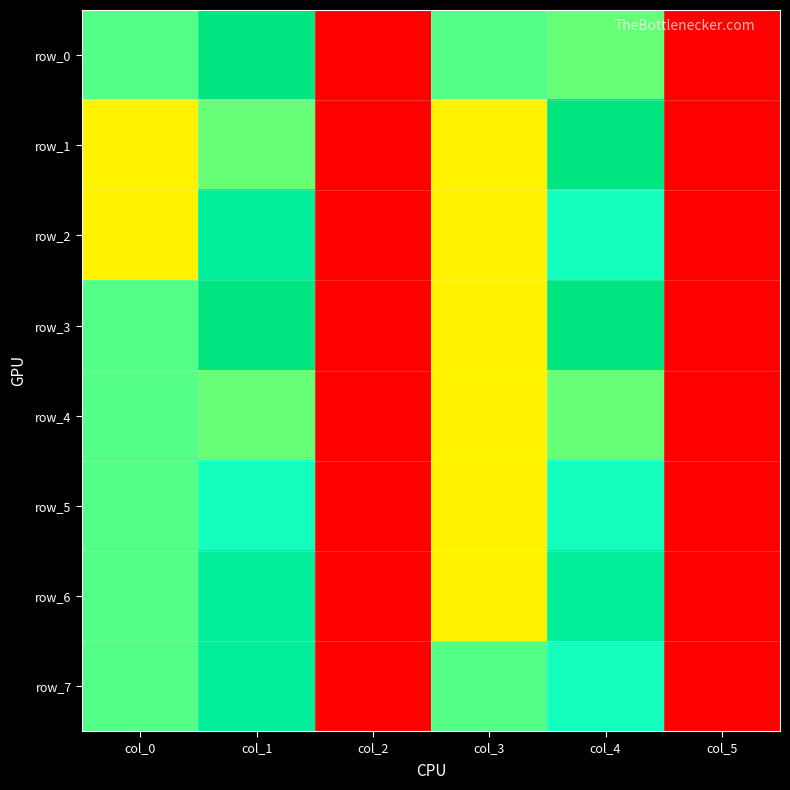

The value of row_2 at col_4 is 394.7. True or false?

True